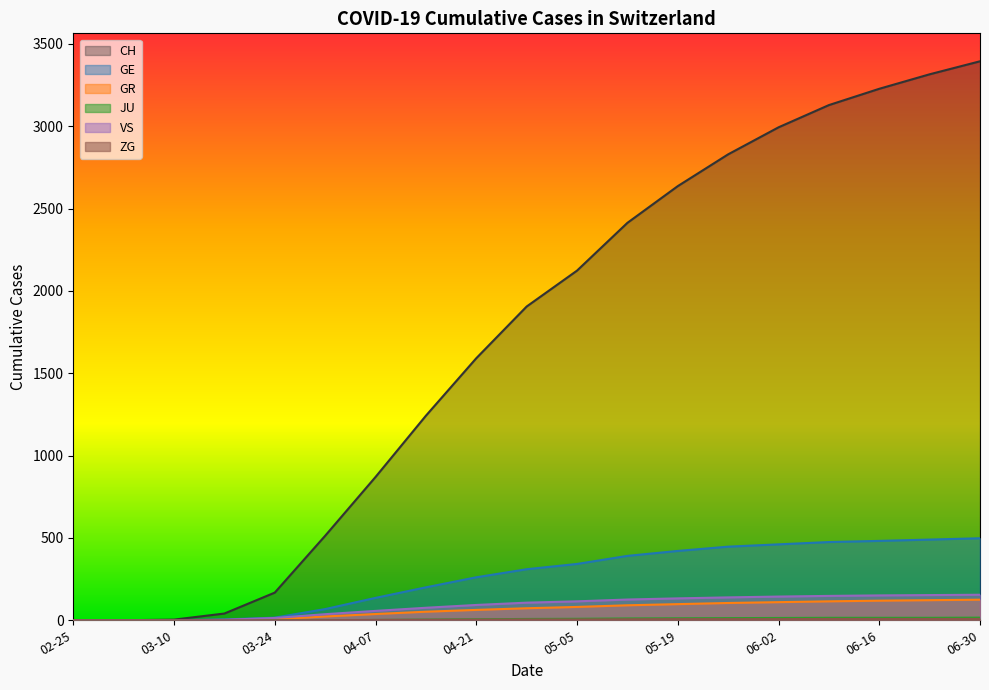

True or false: JU and ZG cross at least once.

False